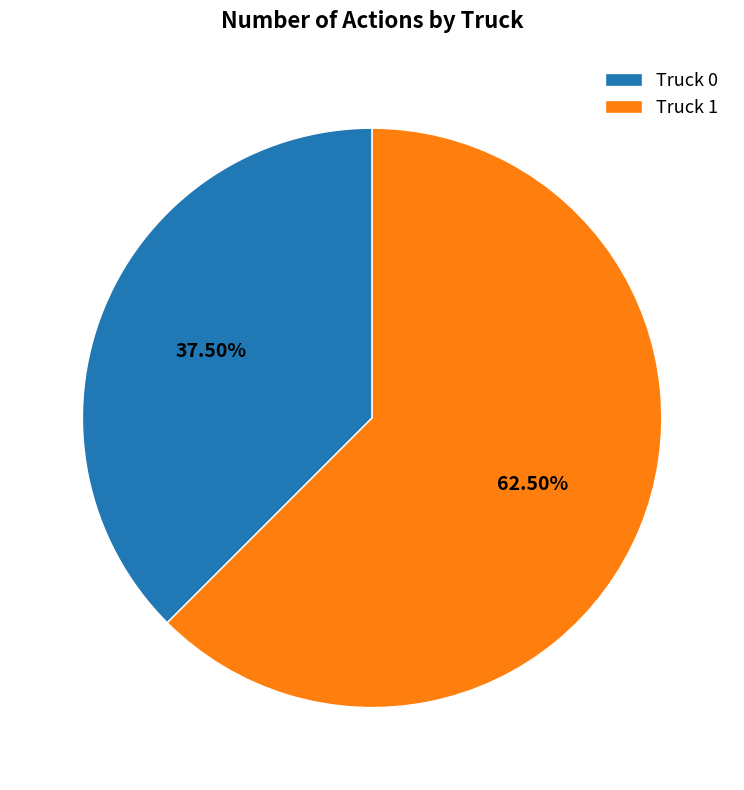

What percentage do Truck 0 and Truck 1 together represent?

100.0%